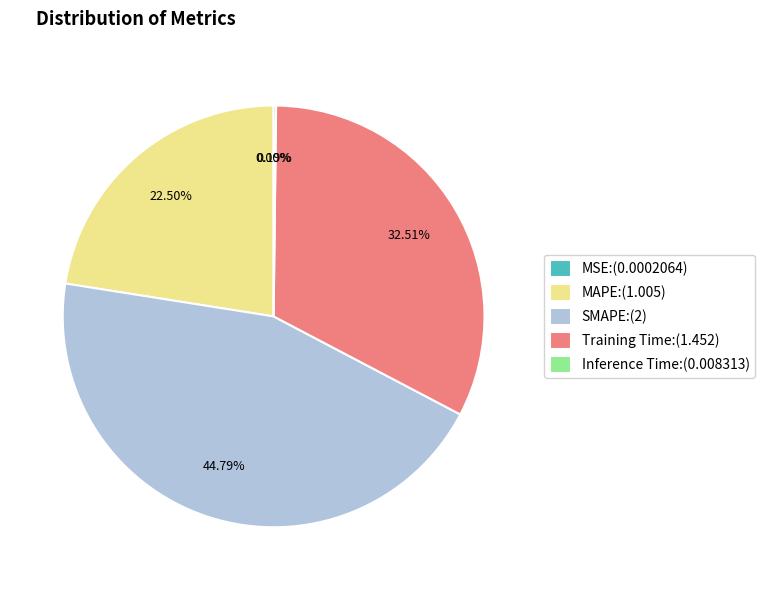

Does any single category account for the majority?

No